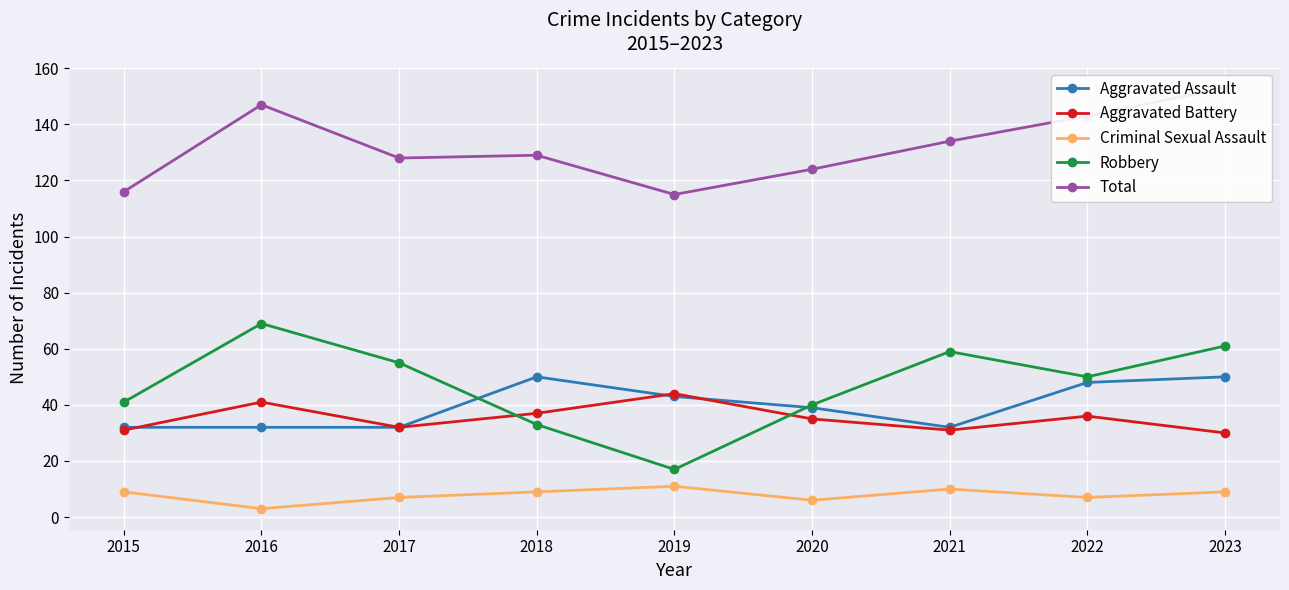

Where is Criminal Sexual Assault nearest to the value 7?

2017